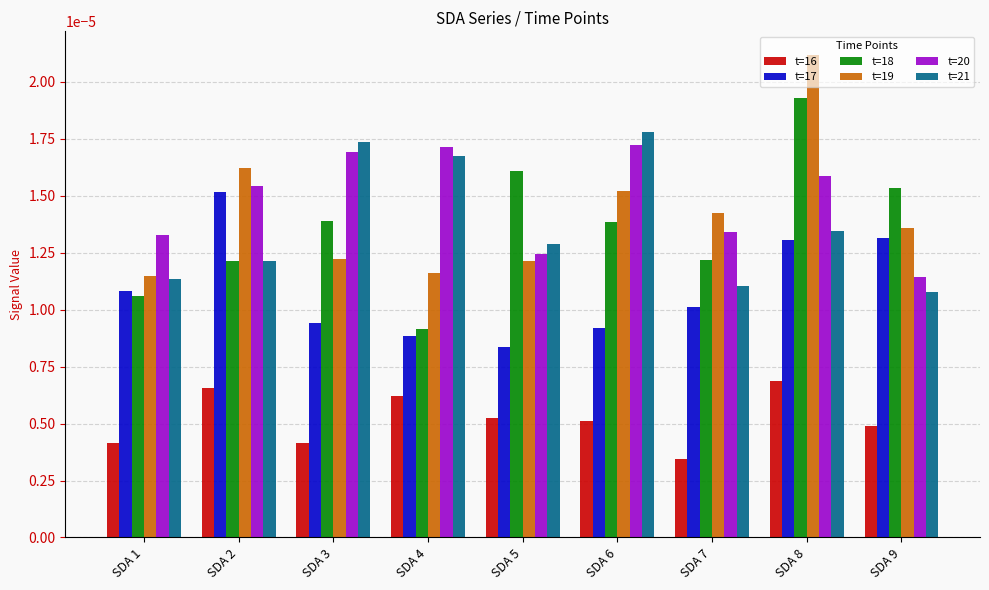

Which category has the highest value in the t=17 series?

SDA 2